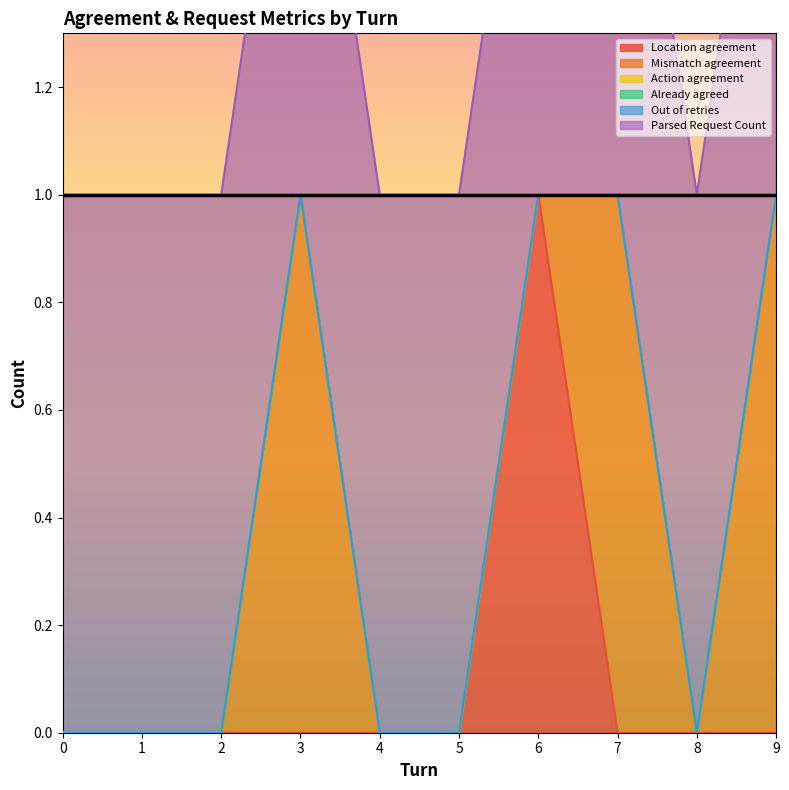

How many series are shown in this chart?

6